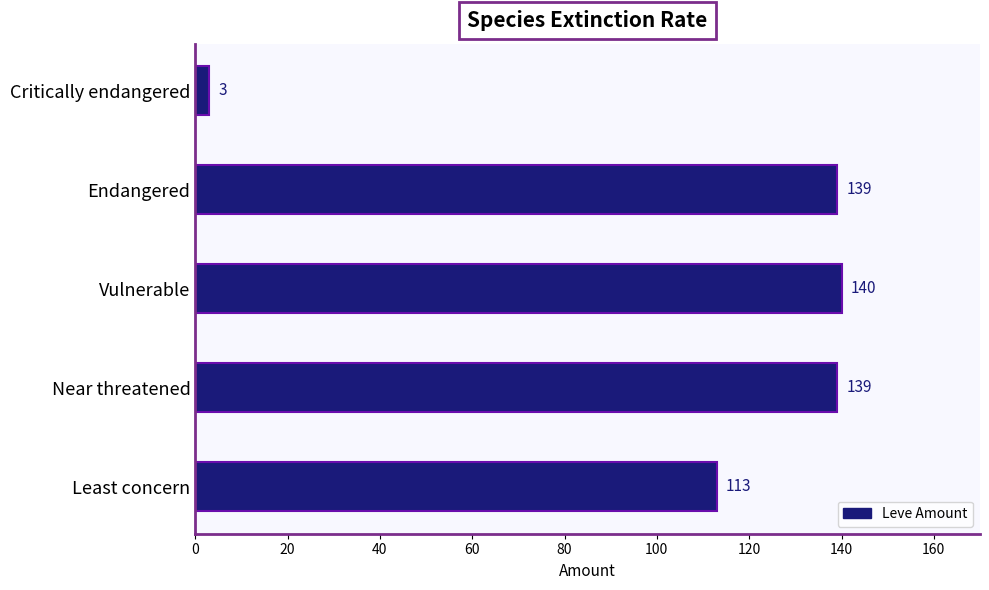

True or false: the data shows 212 at Vulnerable.

False